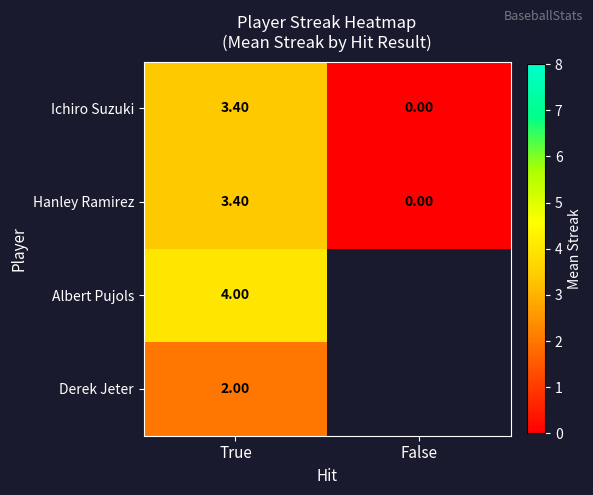

How many values in the Hanley Ramirez series are below 3?

1